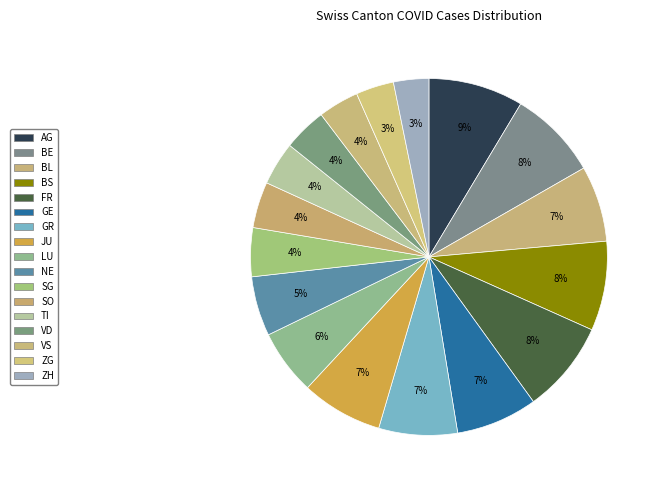

Is it true that SO is 4% of the pie?

True